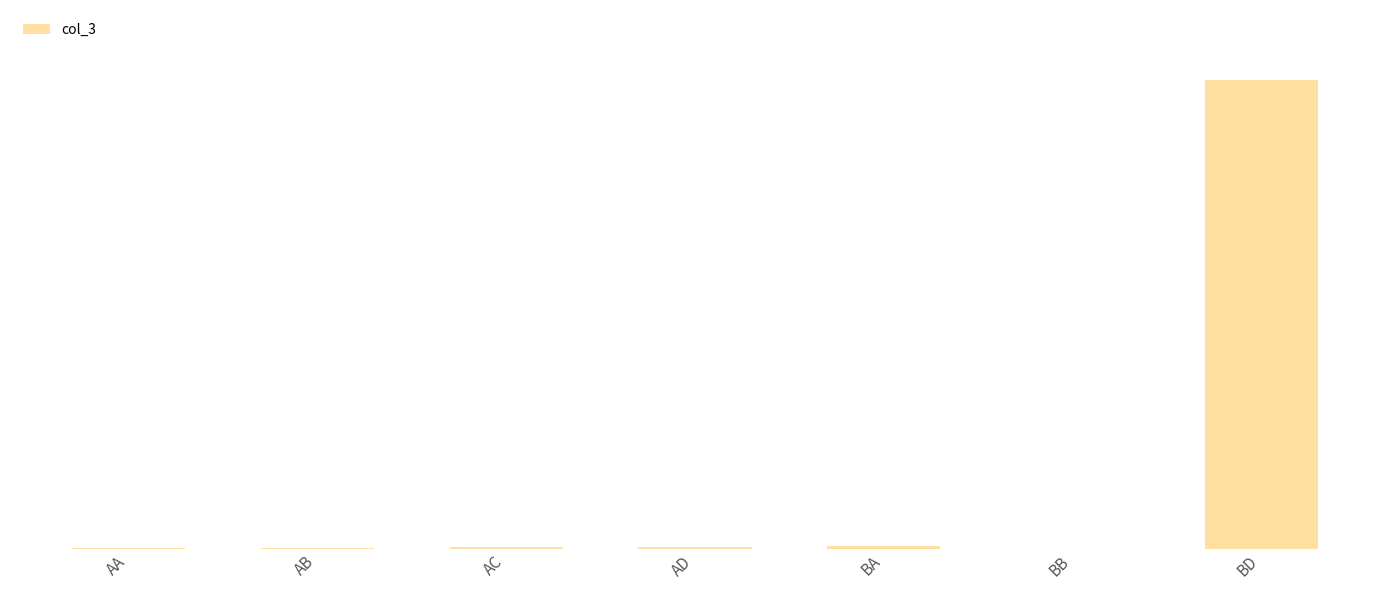

What is the label of the 7th bar from the left?

BD